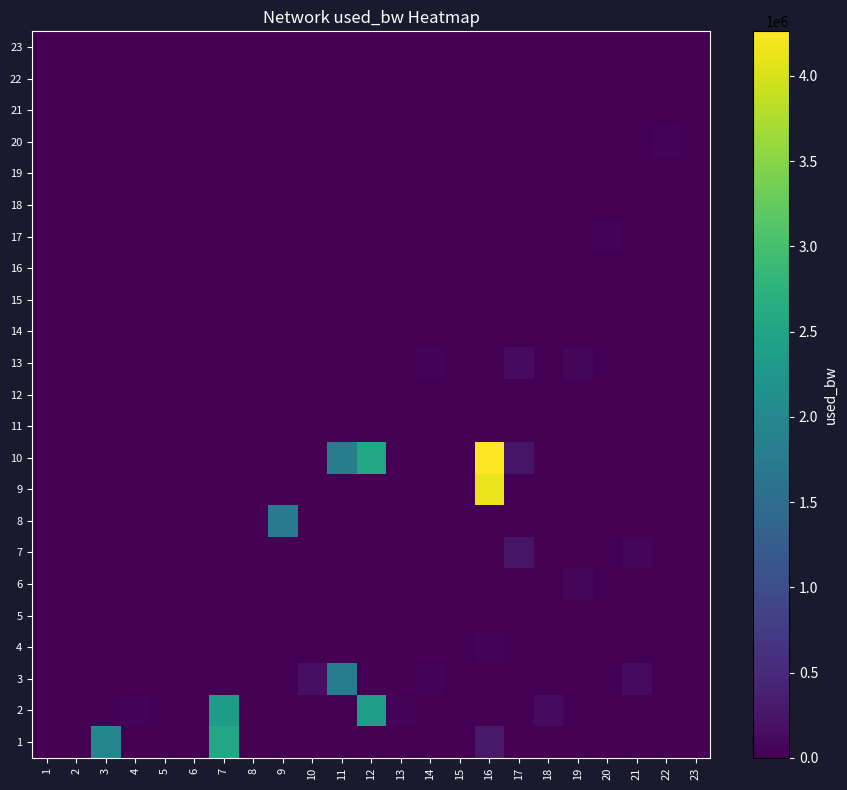

Rank the series by their maximum value, from lowest to highest.

11, 14, 16, 19, 21, 22, 23, 5, 18, 15, 12, 20, 17, 4, 6, 13, 7, 8, 3, 2, 1, 9, 10